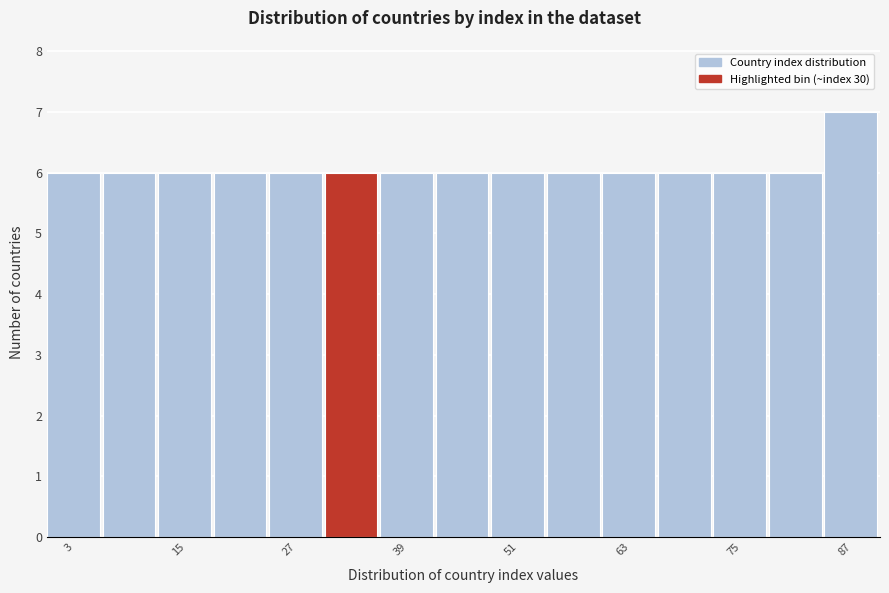

Around what value on the x-axis is the tallest bar? Give the approximate position of its centre, as read against the axis.

86